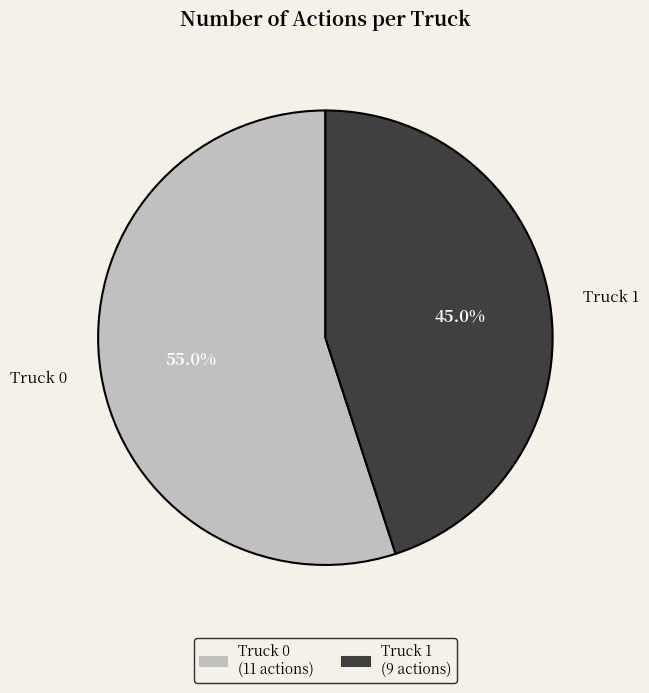

Which slice is the smallest?

Truck 1